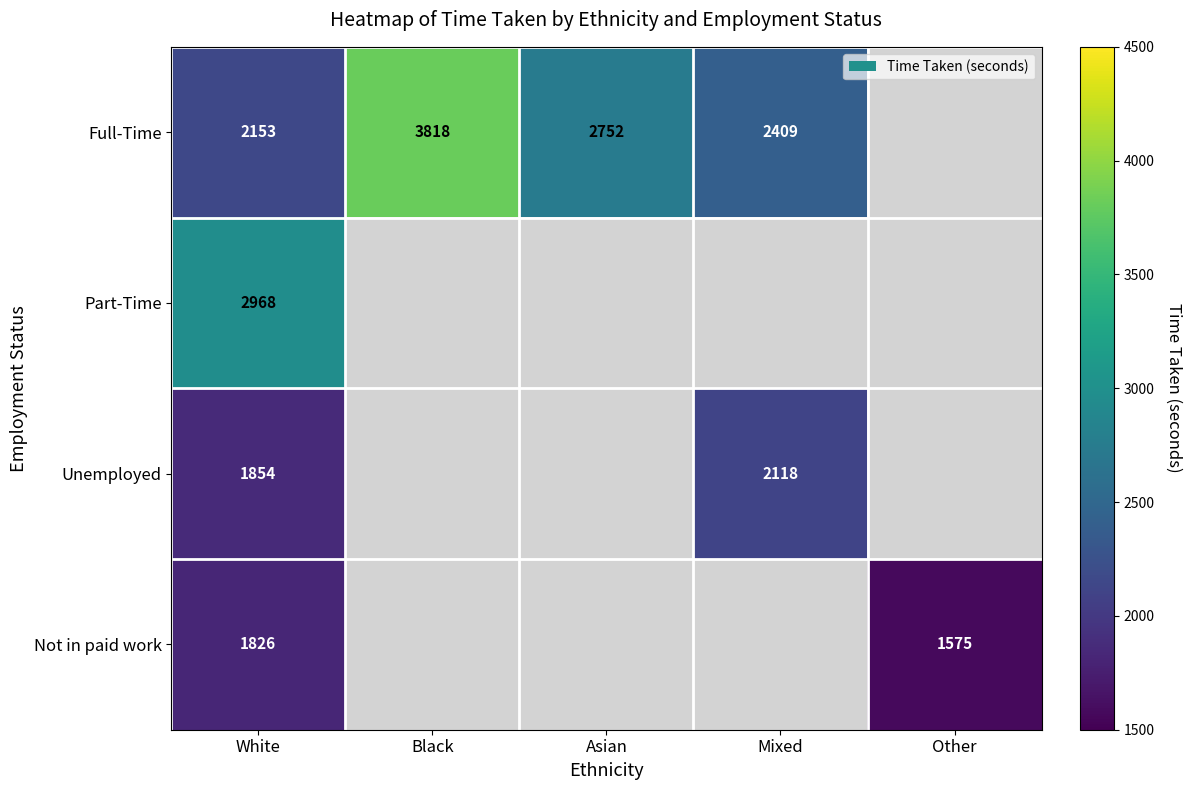

Count the number of data series in this chart.

4